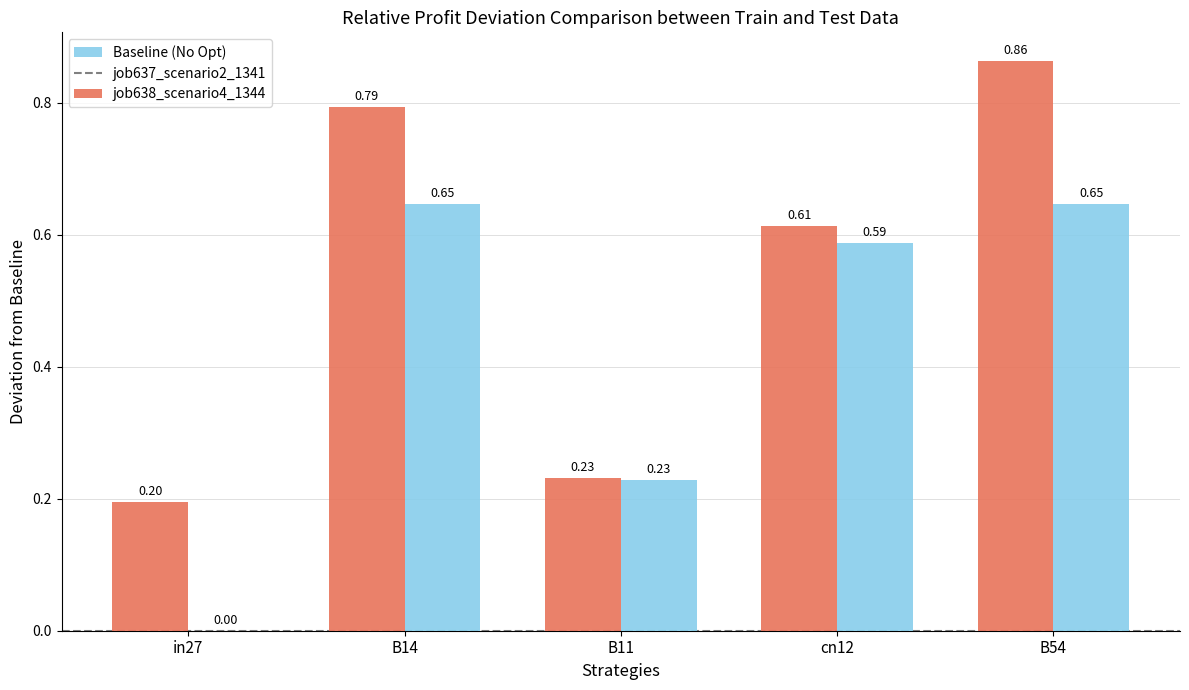

At which category is the sum across all series the highest?

B54